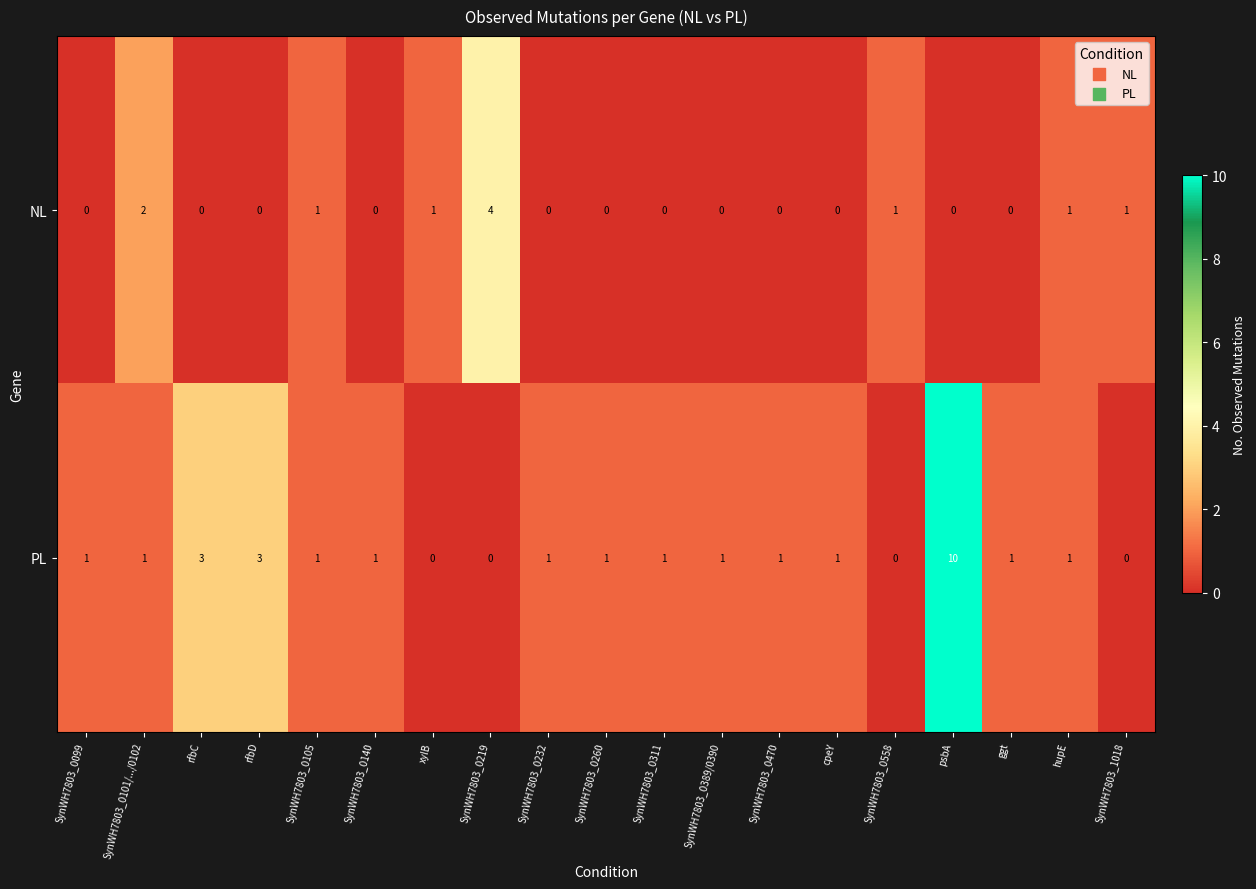

What is the difference between the maximum and second lowest values in the NL series?

4